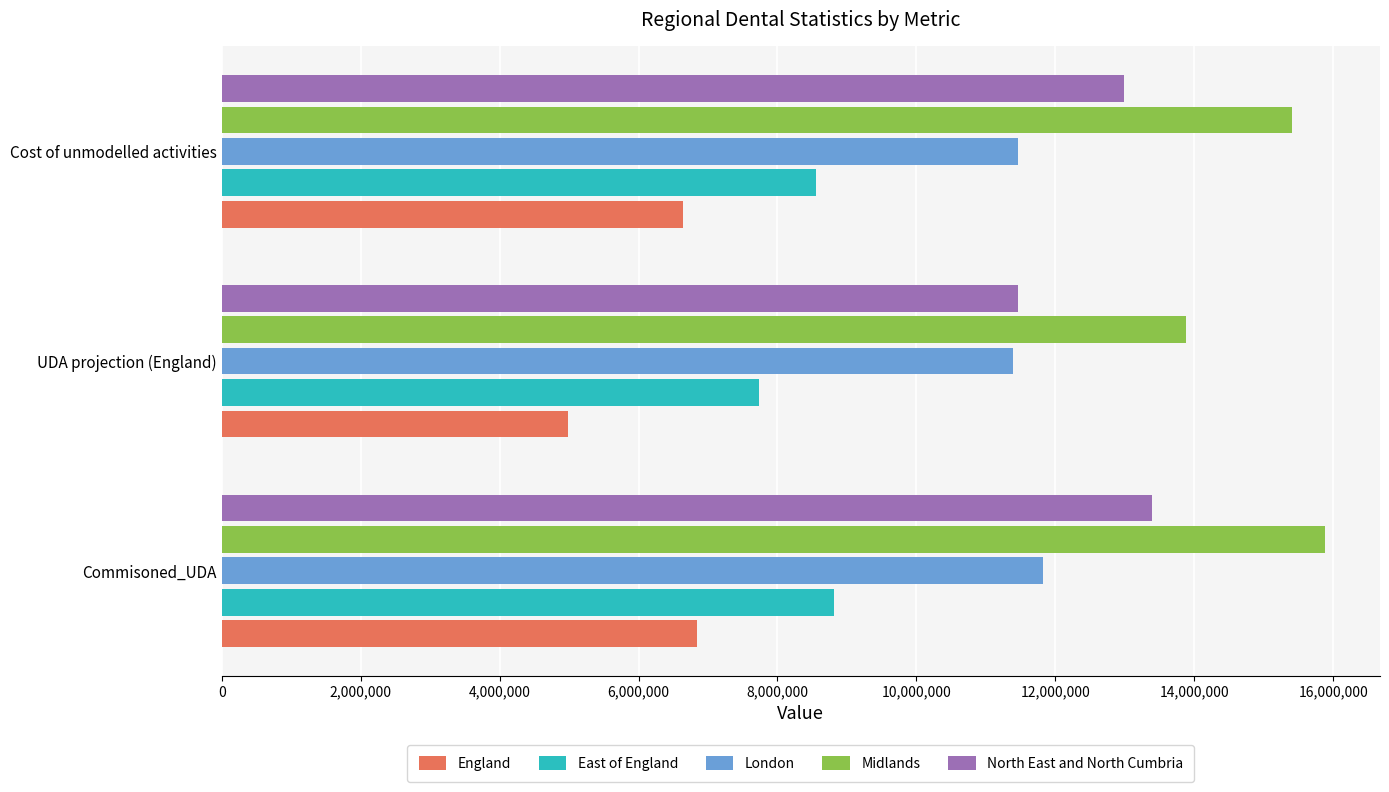

Which series has the widest spread of values?

Midlands